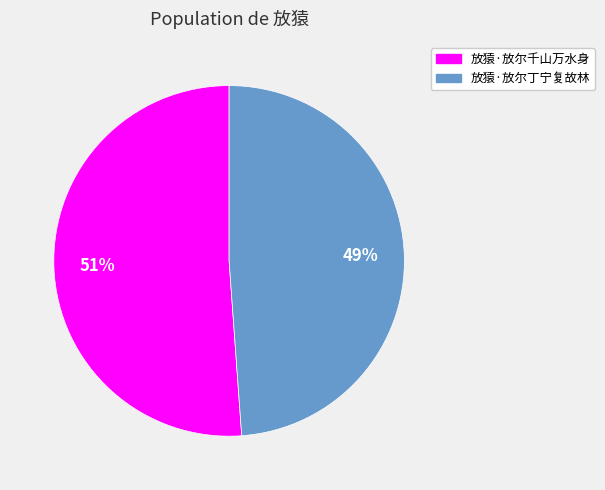

Which has a higher value, 放猿·放尔千山万水身 or 放猿·放尔丁宁复故林?

放猿·放尔千山万水身